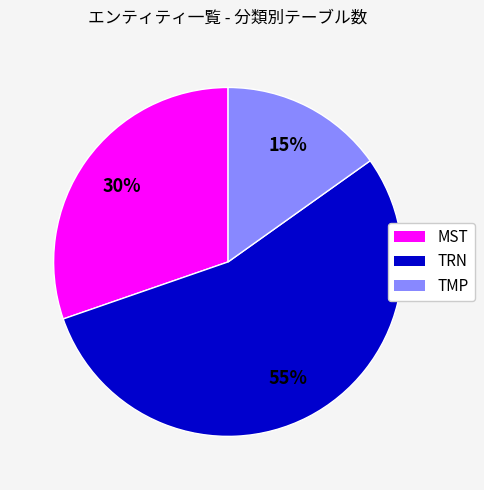

To the nearest percent, what percentage of the pie is TRN?

55%